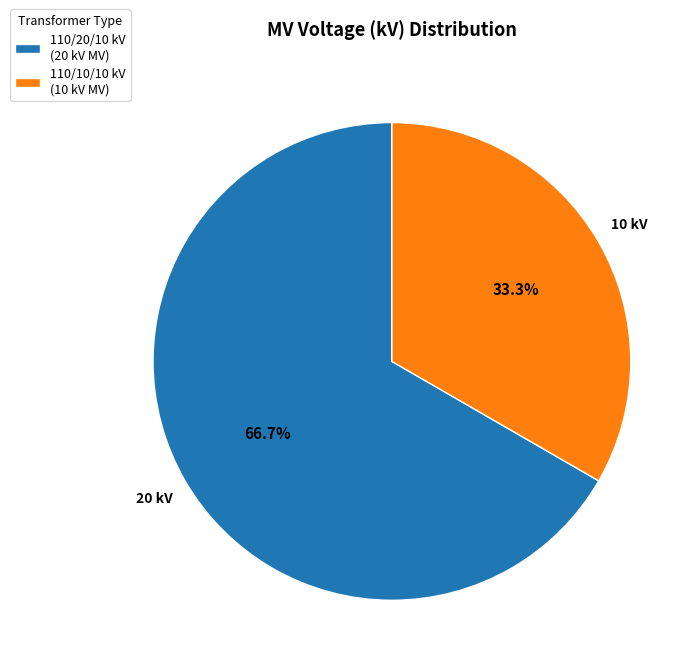

Which category has the biggest portion of the pie?

110/20/10 kV (20 kV MV)